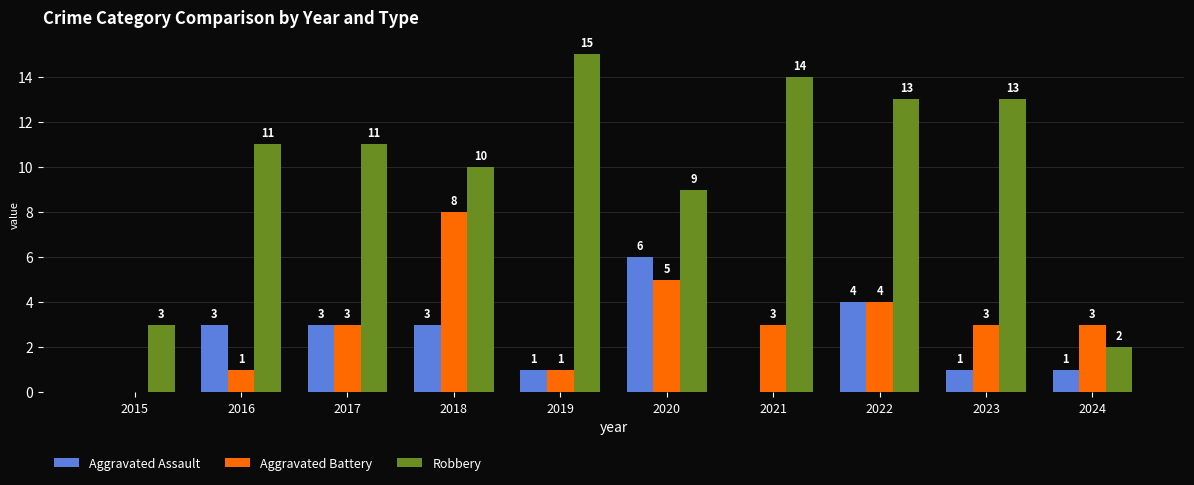

What is the difference between the Robbery values at 2016 and 2024?

9